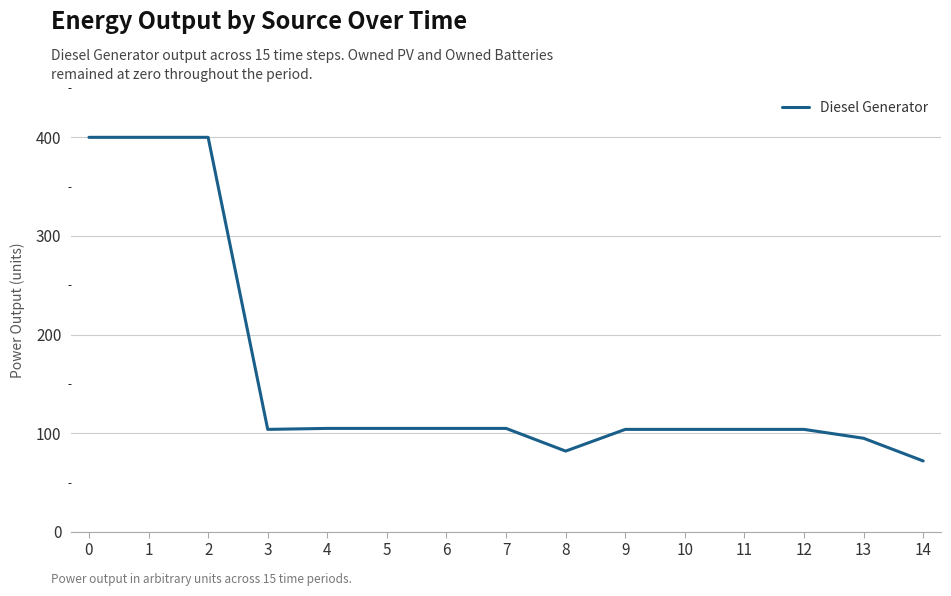

What is the difference between the maximum and minimum values?

328